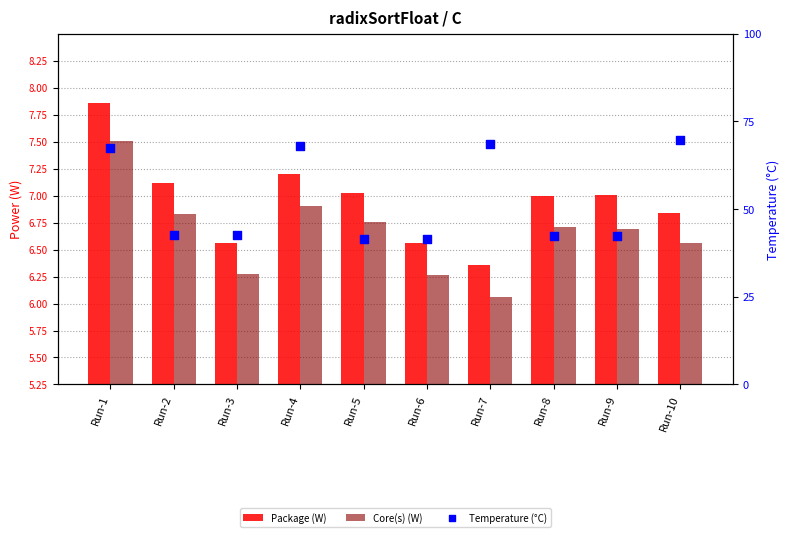

Which series contains the highest Y value?

Temperature (°C)